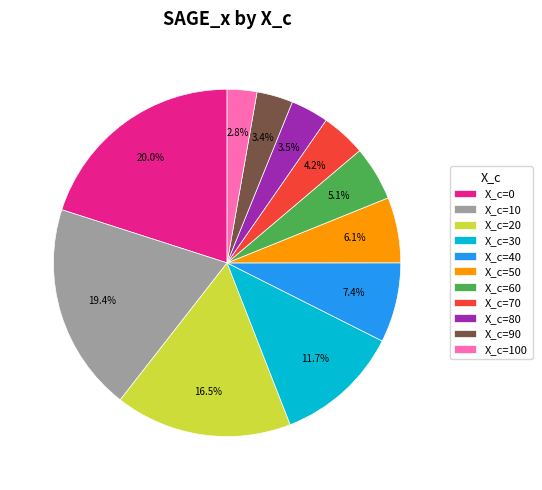

To the nearest percent, what is the difference between the largest and smallest slice percentages?

17%